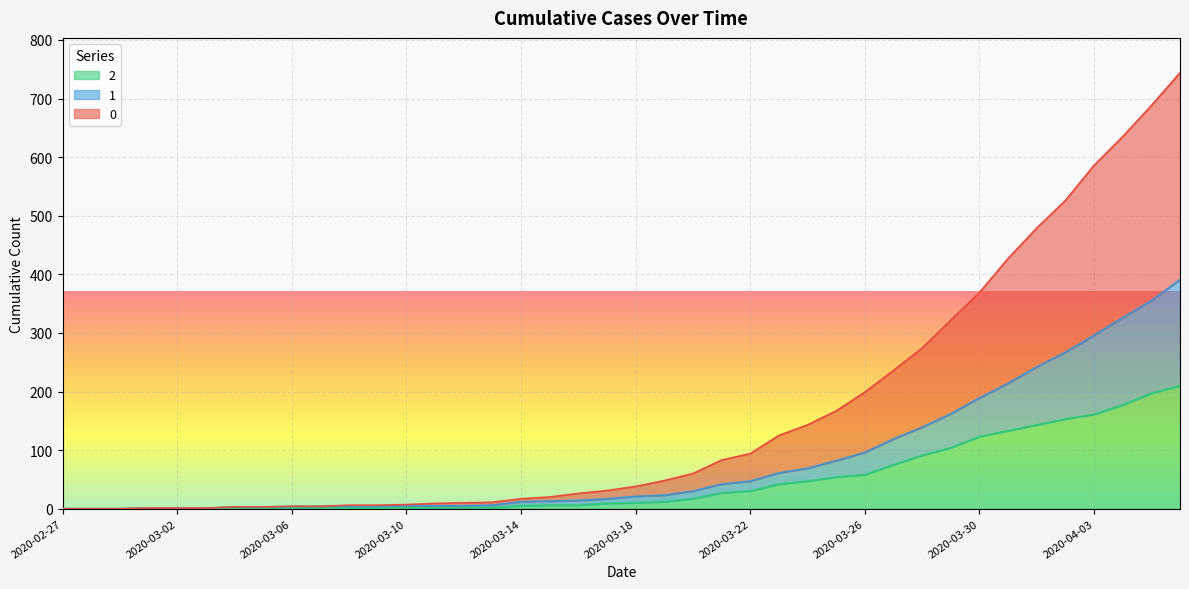

How many lines are shown in the chart?

3